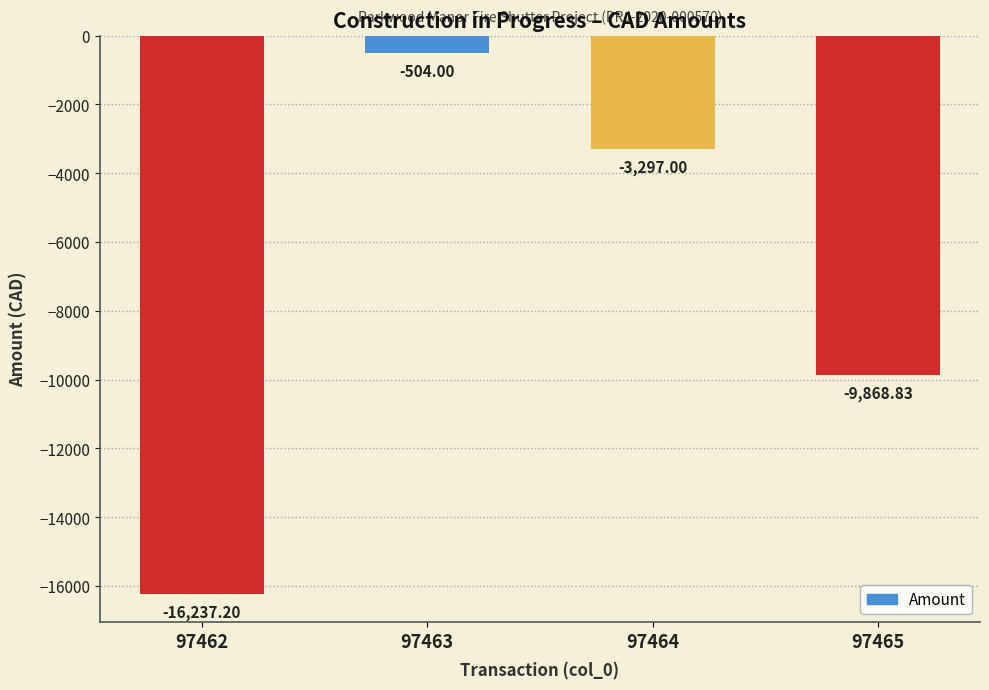

How many bars are there in total?

4